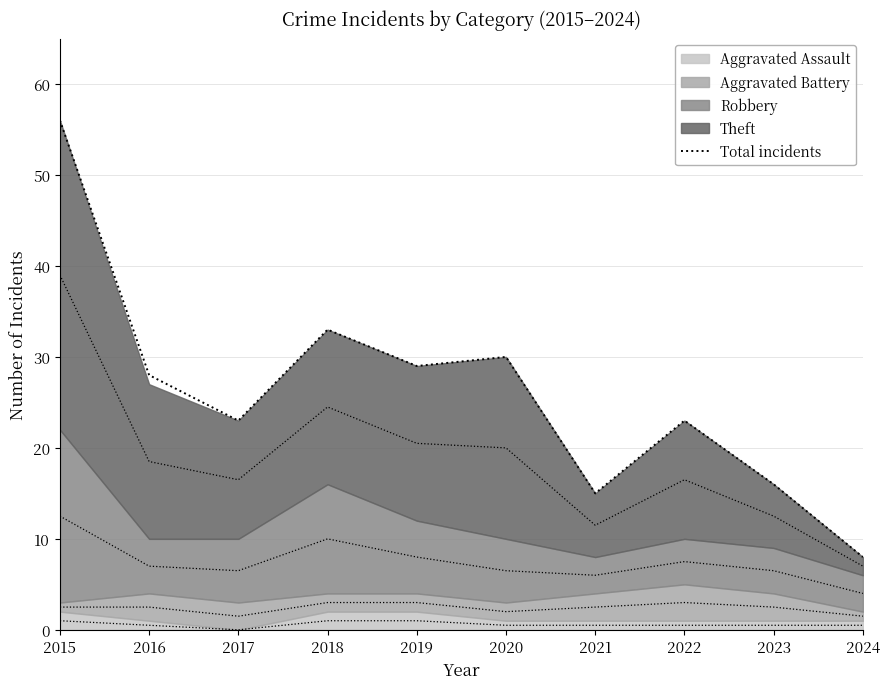

At which category does the chart reach its peak across all series?

2015